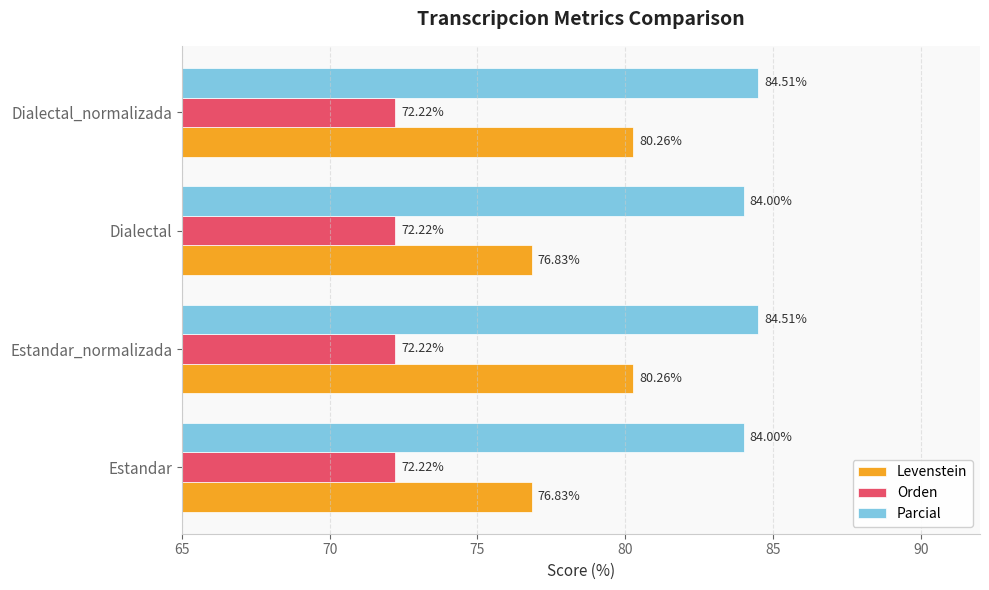

Between Dialectal and Dialectal_normalizada, which series saw the biggest shift?

Levenstein